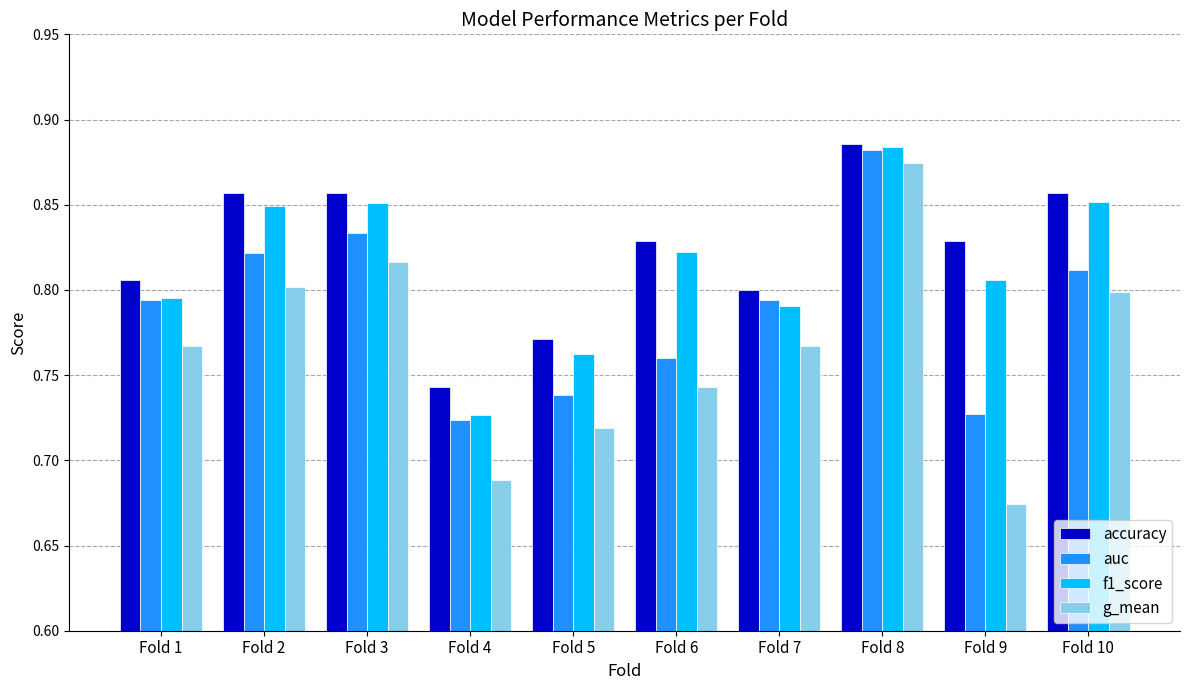

What are all the series names shown in the legend?

accuracy, auc, f1_score, g_mean